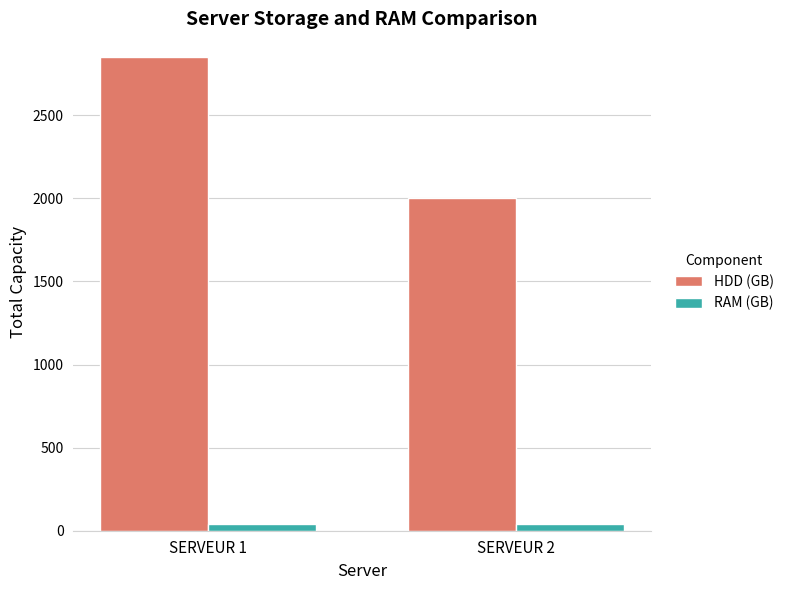

Count the HDD (GB) values in the range 2000 to 2850.

2